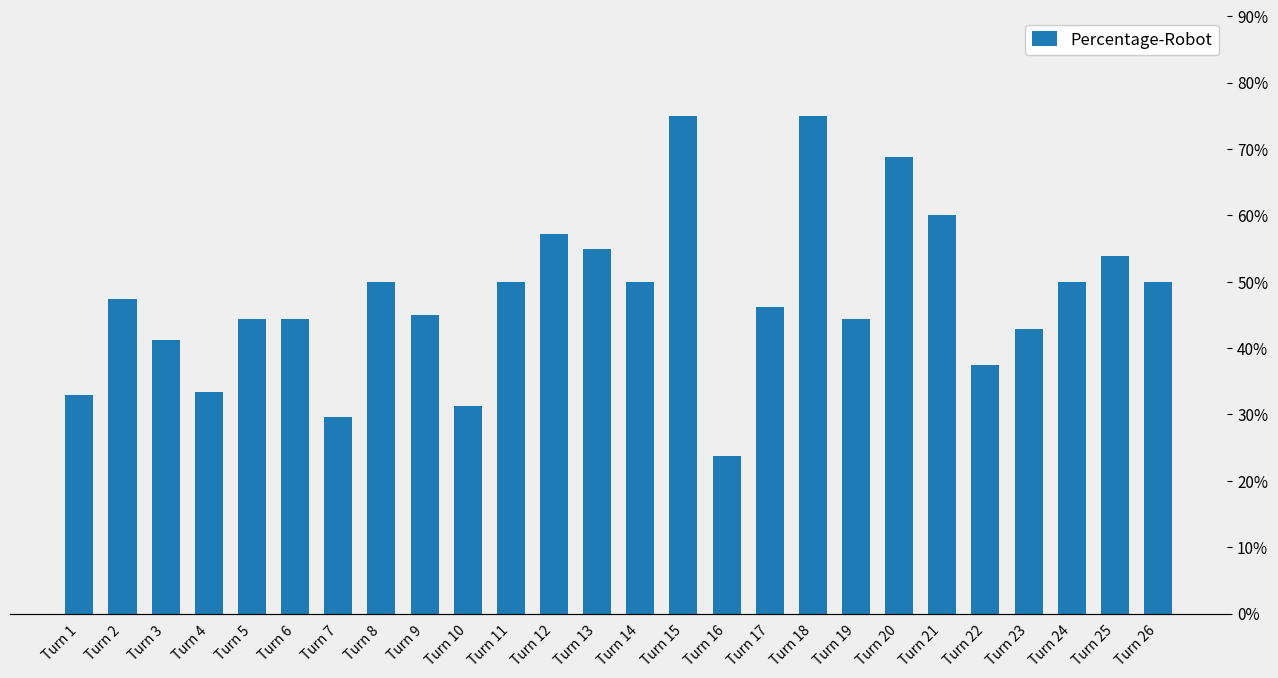

What is the ratio of the value at Turn 18 to the value at Turn 16?

3.1